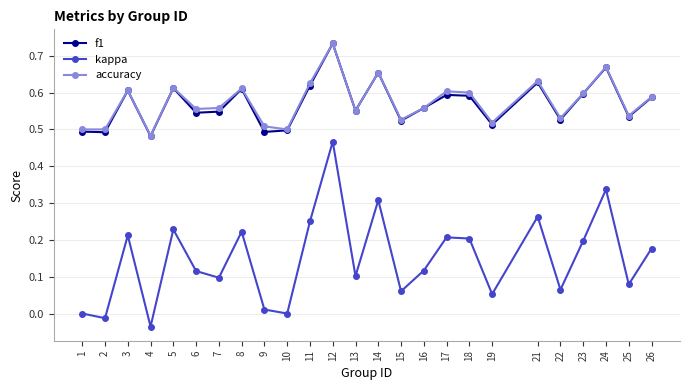

Where is the first local minimum for kappa?

2